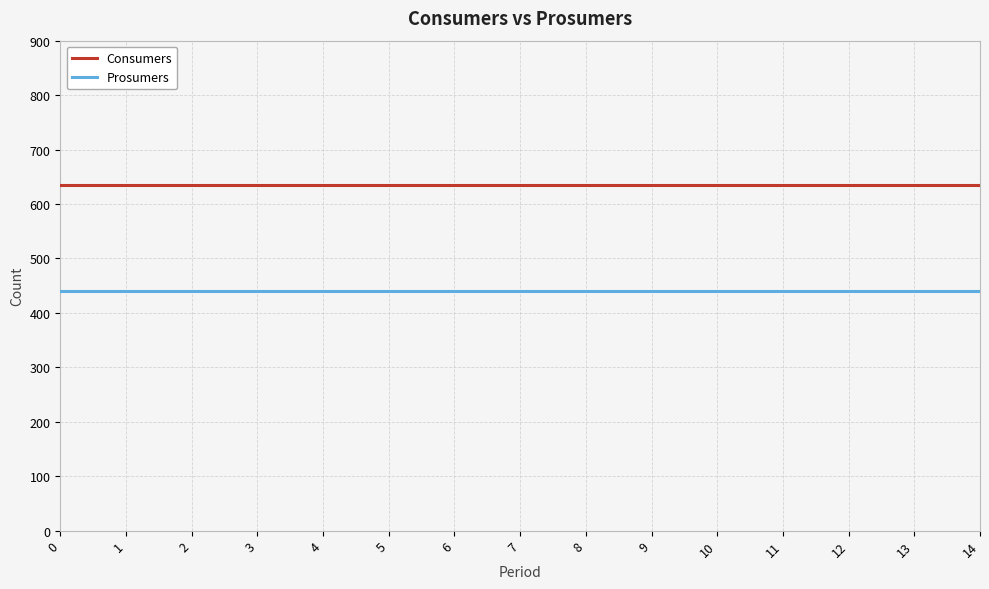

Rank the series by their maximum value, from lowest to highest.

Prosumers, Consumers